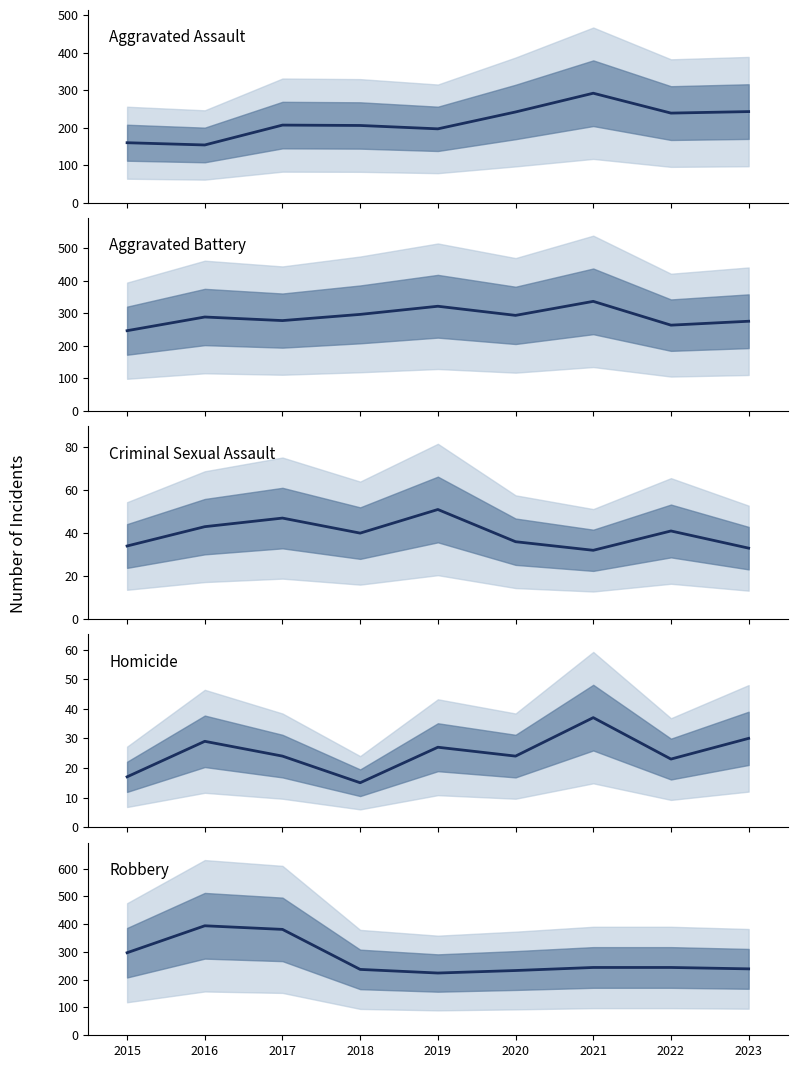

Which series changed the most between 2017 and 2020?

Robbery